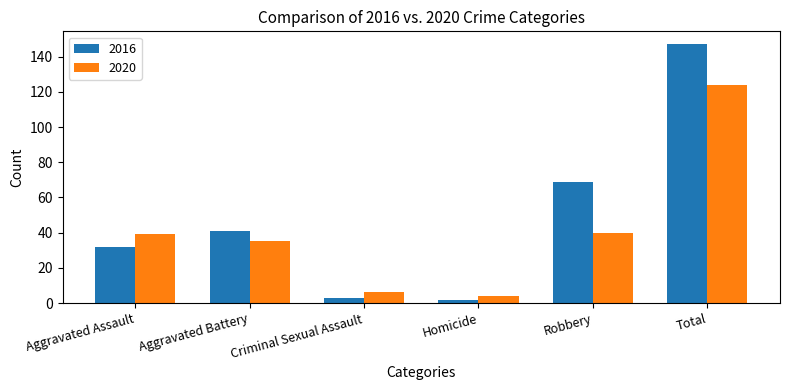

Rank the series at Total from highest to lowest value.

2016, 2020